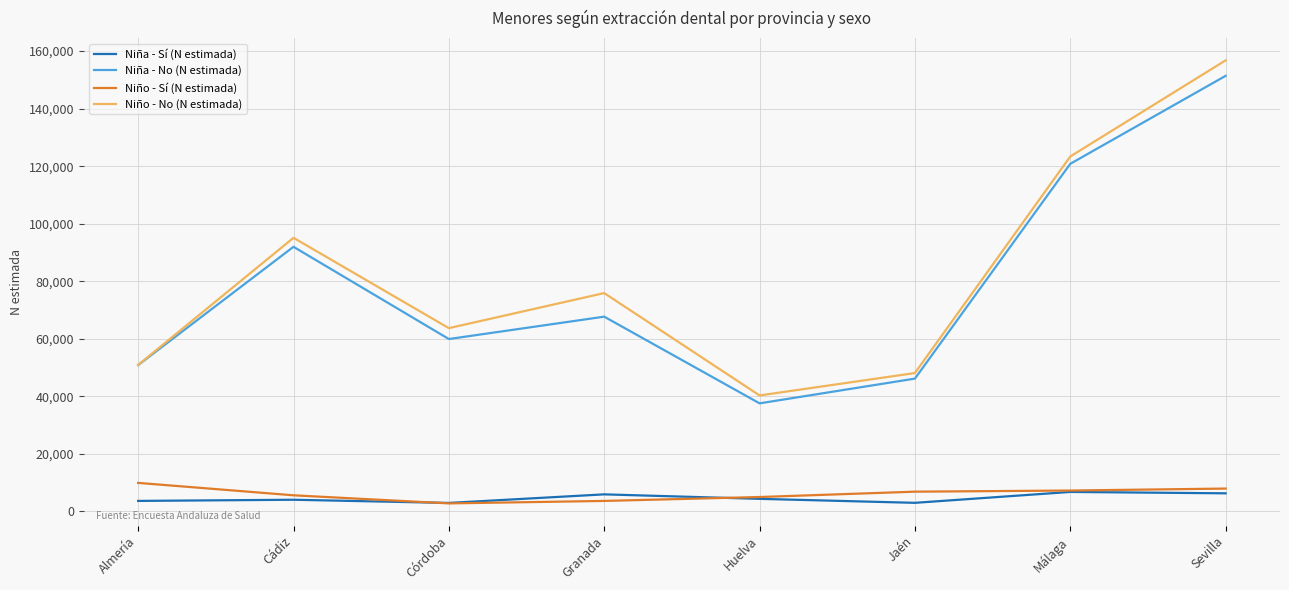

What is the sum of all Niña - Sí (N estimada) values?

36672